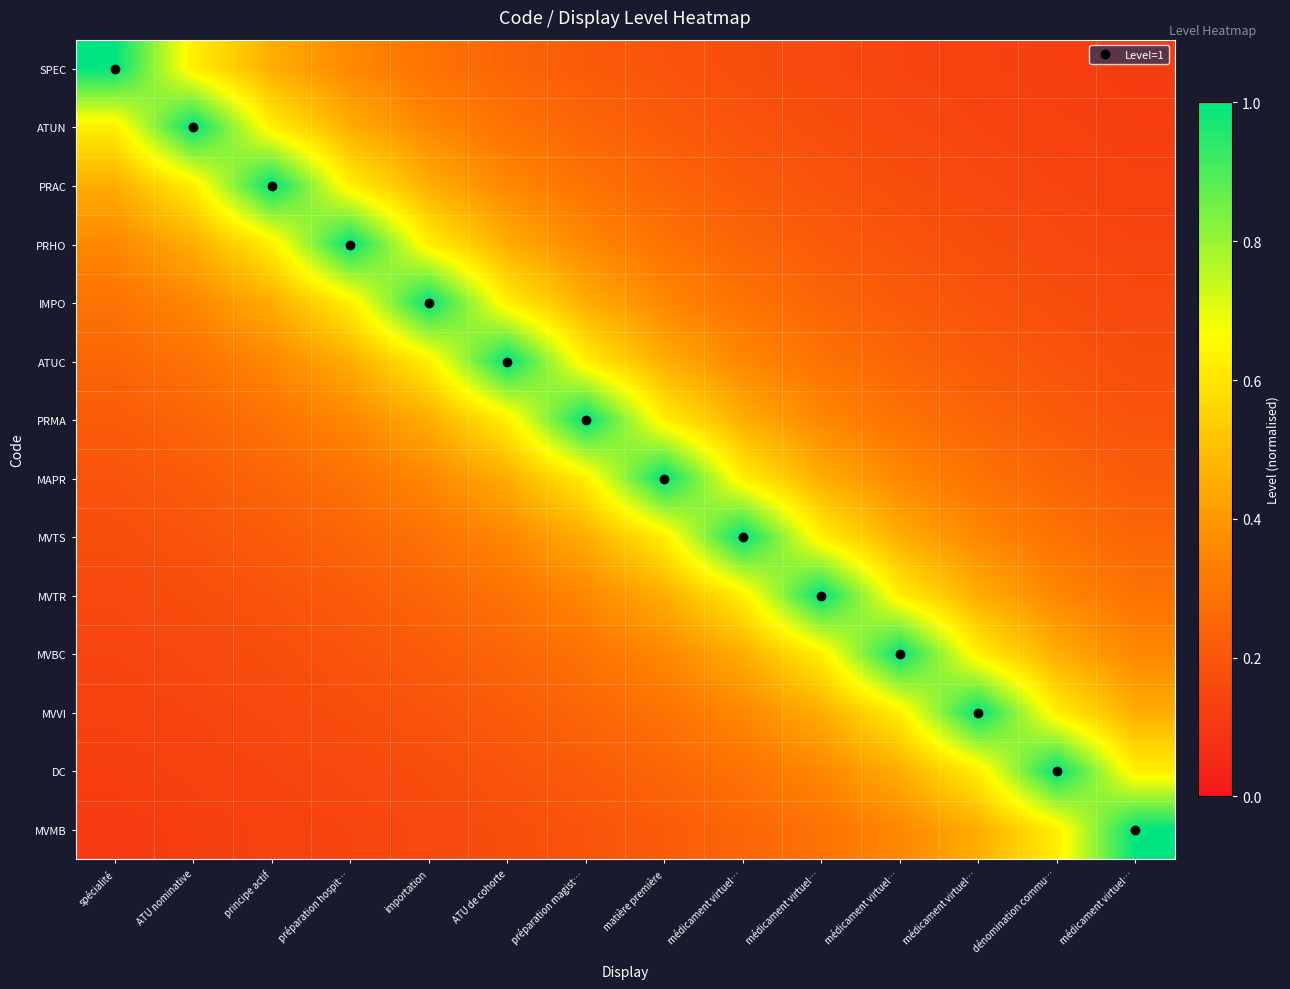

Reading right to left, extract all data points from this chart.

SPEC: médicament virtuel…=0.1	dénomination commu…=0.1	médicament virtuel…=0.1	médicament virtuel…=0.1	médicament virtuel…=0.2	médicament virtuel…=0.2	matière première=0.2	préparation magist…=0.2	ATU de cohorte=0.2	importation=0.3	préparation hospit…=0.4	principe actif=0.5	ATU nominative=0.6	spécialité=1.0
ATUN: médicament virtuel…=0.1	dénomination commu…=0.1	médicament virtuel…=0.1	médicament virtuel…=0.2	médicament virtuel…=0.2	médicament virtuel…=0.2	matière première=0.2	préparation magist…=0.2	ATU de cohorte=0.3	importation=0.4	préparation hospit…=0.5	principe actif=0.6	ATU nominative=1.0	spécialité=0.6
PRAC: médicament virtuel…=0.1	dénomination commu…=0.1	médicament virtuel…=0.2	médicament virtuel…=0.2	médicament virtuel…=0.2	médicament virtuel…=0.2	matière première=0.2	préparation magist…=0.3	ATU de cohorte=0.4	importation=0.5	préparation hospit…=0.6	principe actif=1.0	ATU nominative=0.6	spécialité=0.5
PRHO: médicament virtuel…=0.1	dénomination commu…=0.2	médicament virtuel…=0.2	médicament virtuel…=0.2	médicament virtuel…=0.2	médicament virtuel…=0.2	matière première=0.3	préparation magist…=0.4	ATU de cohorte=0.5	importation=0.6	préparation hospit…=1.0	principe actif=0.6	ATU nominative=0.5	spécialité=0.4
IMPO: médicament virtuel…=0.2	dénomination commu…=0.2	médicament virtuel…=0.2	médicament virtuel…=0.2	médicament virtuel…=0.2	médicament virtuel…=0.3	matière première=0.4	préparation magist…=0.5	ATU de cohorte=0.6	importation=1.0	préparation hospit…=0.6	principe actif=0.5	ATU nominative=0.4	spécialité=0.3
ATUC: médicament virtuel…=0.2	dénomination commu…=0.2	médicament virtuel…=0.2	médicament virtuel…=0.2	médicament virtuel…=0.3	médicament virtuel…=0.4	matière première=0.5	préparation magist…=0.6	ATU de cohorte=1.0	importation=0.6	préparation hospit…=0.5	principe actif=0.4	ATU nominative=0.3	spécialité=0.2
PRMA: médicament virtuel…=0.2	dénomination commu…=0.2	médicament virtuel…=0.2	médicament virtuel…=0.3	médicament virtuel…=0.4	médicament virtuel…=0.5	matière première=0.6	préparation magist…=1.0	ATU de cohorte=0.6	importation=0.5	préparation hospit…=0.4	principe actif=0.3	ATU nominative=0.2	spécialité=0.2
MAPR: médicament virtuel…=0.2	dénomination commu…=0.2	médicament virtuel…=0.3	médicament virtuel…=0.4	médicament virtuel…=0.5	médicament virtuel…=0.6	matière première=1.0	préparation magist…=0.6	ATU de cohorte=0.5	importation=0.4	préparation hospit…=0.3	principe actif=0.2	ATU nominative=0.2	spécialité=0.2
MVTS: médicament virtuel…=0.2	dénomination commu…=0.3	médicament virtuel…=0.4	médicament virtuel…=0.5	médicament virtuel…=0.6	médicament virtuel…=1.0	matière première=0.6	préparation magist…=0.5	ATU de cohorte=0.4	importation=0.3	préparation hospit…=0.2	principe actif=0.2	ATU nominative=0.2	spécialité=0.2
MVTR: médicament virtuel…=0.3	dénomination commu…=0.4	médicament virtuel…=0.5	médicament virtuel…=0.6	médicament virtuel…=1.0	médicament virtuel…=0.6	matière première=0.5	préparation magist…=0.4	ATU de cohorte=0.3	importation=0.2	préparation hospit…=0.2	principe actif=0.2	ATU nominative=0.2	spécialité=0.2
MVBC: médicament virtuel…=0.4	dénomination commu…=0.5	médicament virtuel…=0.6	médicament virtuel…=1.0	médicament virtuel…=0.6	médicament virtuel…=0.5	matière première=0.4	préparation magist…=0.3	ATU de cohorte=0.2	importation=0.2	préparation hospit…=0.2	principe actif=0.2	ATU nominative=0.2	spécialité=0.1
MVVI: médicament virtuel…=0.5	dénomination commu…=0.6	médicament virtuel…=1.0	médicament virtuel…=0.6	médicament virtuel…=0.5	médicament virtuel…=0.4	matière première=0.3	préparation magist…=0.2	ATU de cohorte=0.2	importation=0.2	préparation hospit…=0.2	principe actif=0.2	ATU nominative=0.1	spécialité=0.1
DC: médicament virtuel…=0.6	dénomination commu…=1.0	médicament virtuel…=0.6	médicament virtuel…=0.5	médicament virtuel…=0.4	médicament virtuel…=0.3	matière première=0.2	préparation magist…=0.2	ATU de cohorte=0.2	importation=0.2	préparation hospit…=0.2	principe actif=0.1	ATU nominative=0.1	spécialité=0.1
MVMB: médicament virtuel…=1.0	dénomination commu…=0.6	médicament virtuel…=0.5	médicament virtuel…=0.4	médicament virtuel…=0.3	médicament virtuel…=0.2	matière première=0.2	préparation magist…=0.2	ATU de cohorte=0.2	importation=0.2	préparation hospit…=0.1	principe actif=0.1	ATU nominative=0.1	spécialité=0.1